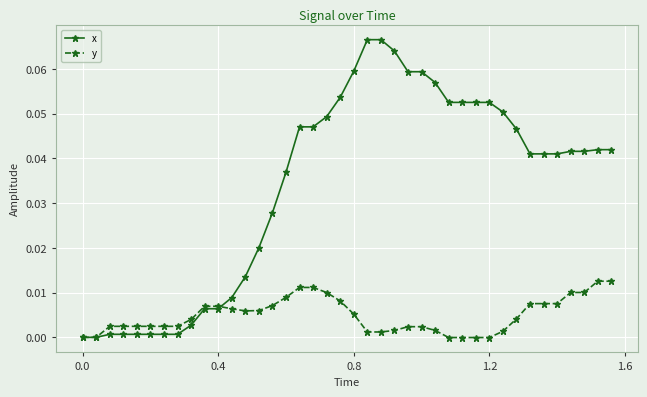

Which series has the widest spread of values?

x